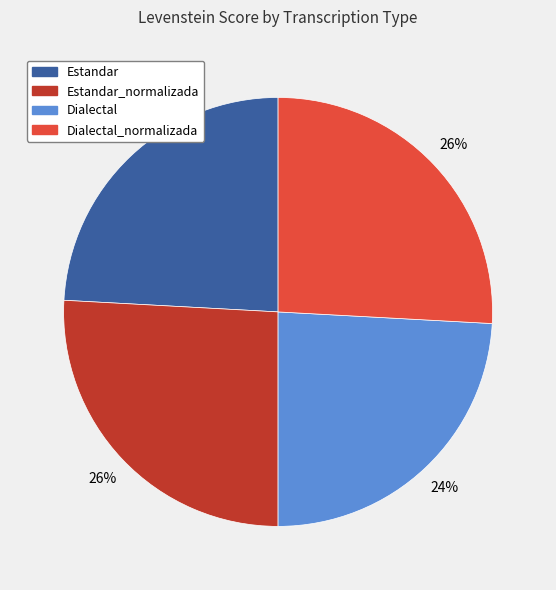

To the nearest percent, what is the average slice percentage?

25%